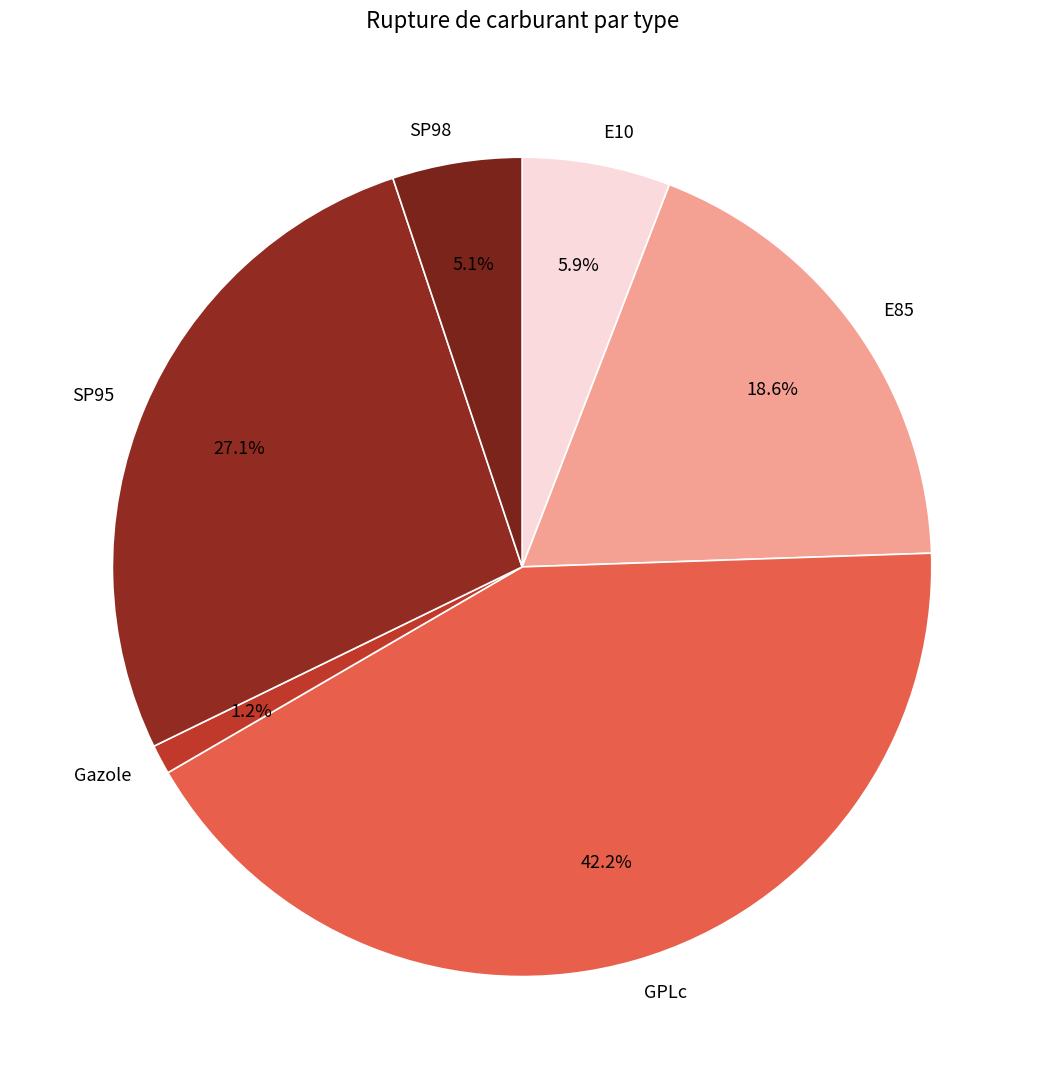

Which has a higher value, SP98 or E10?

E10